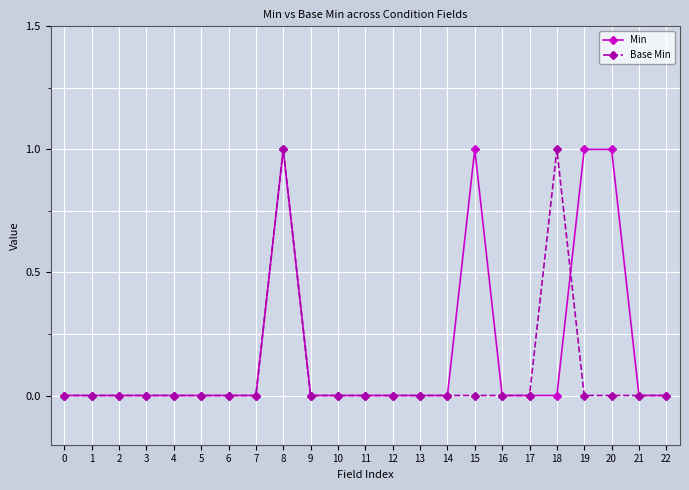

Which series has the largest total across all categories?

Min